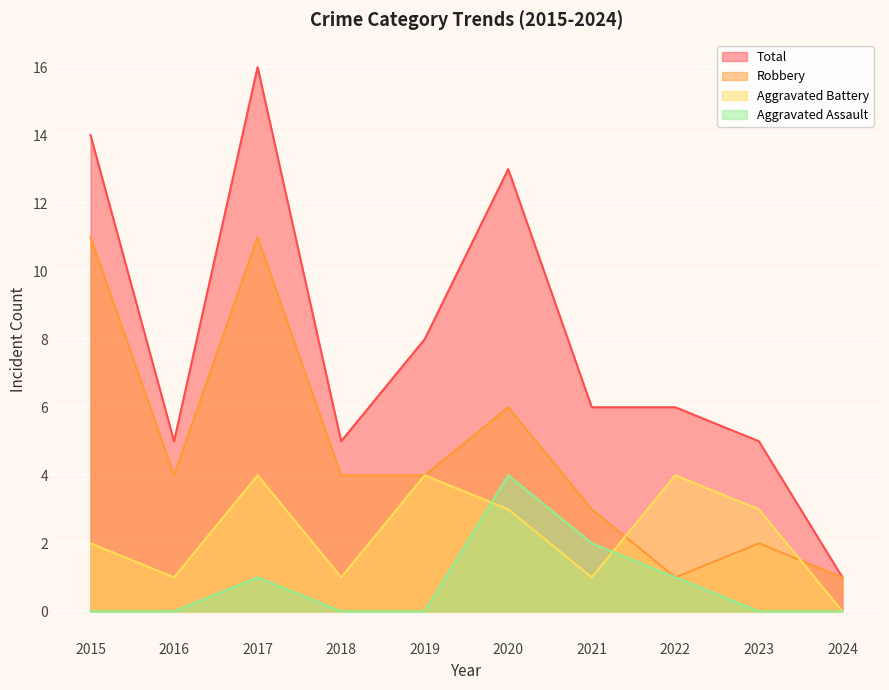

Which series has the widest spread of values?

Total